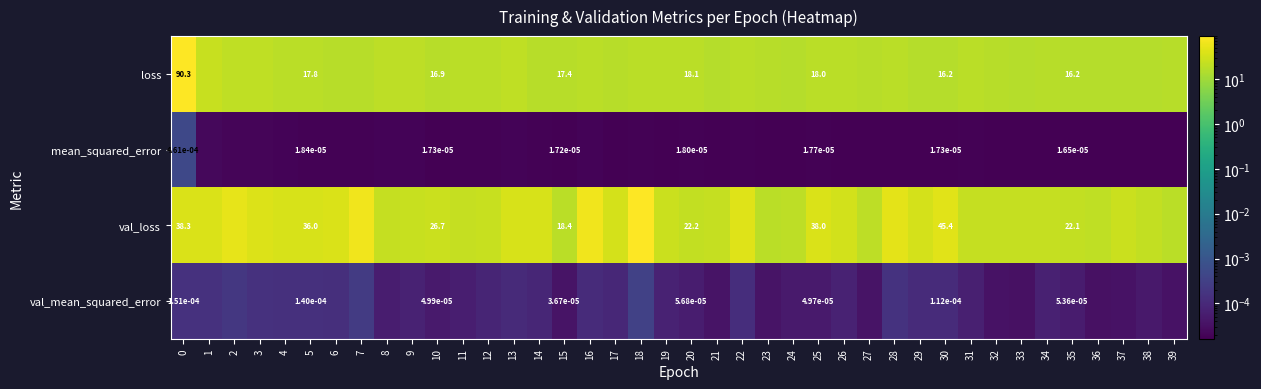

What is the total value across all series at 34?

40.2